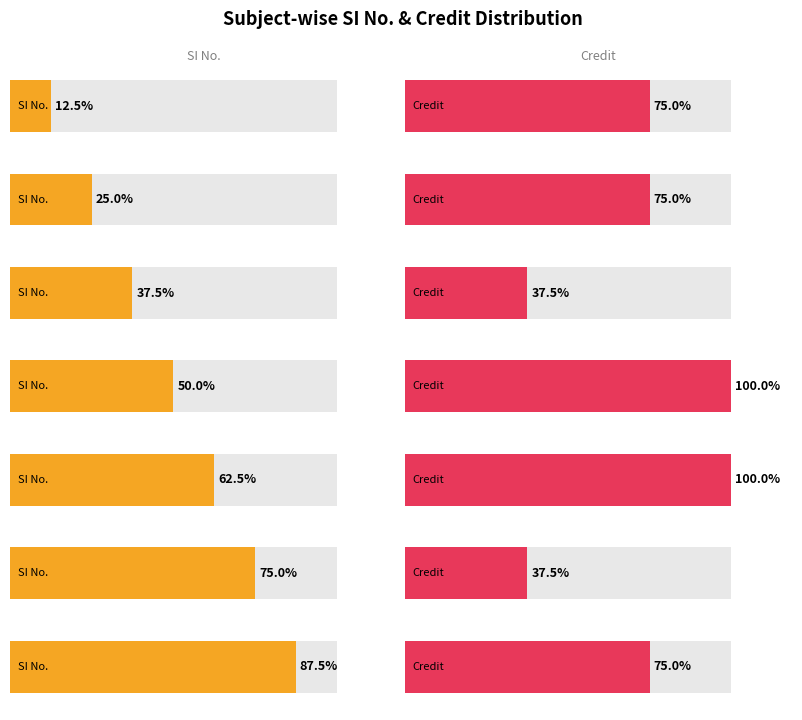

What is the sum of all Credit values?

40